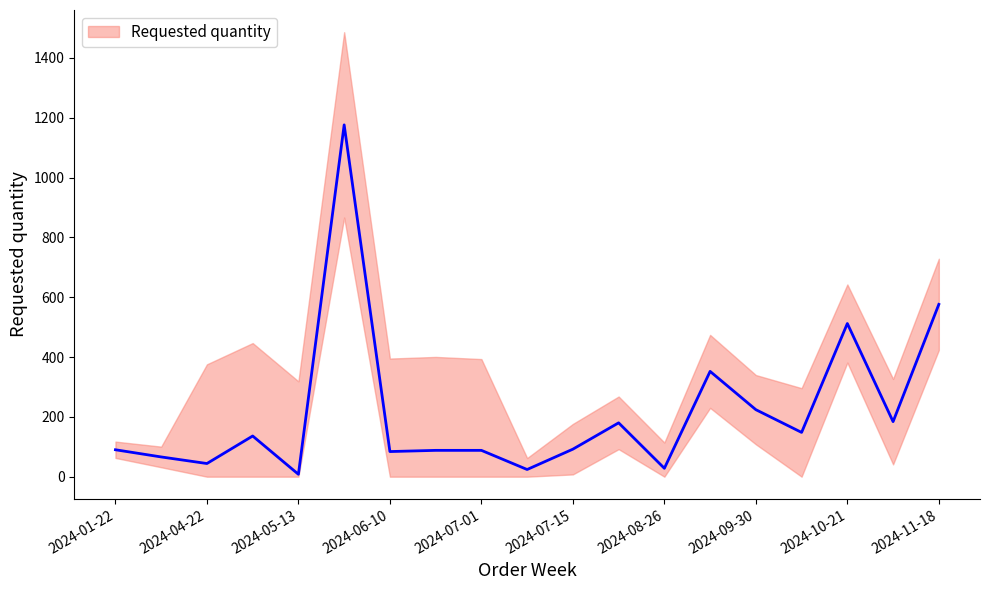

How many categories are shown in the chart?

19